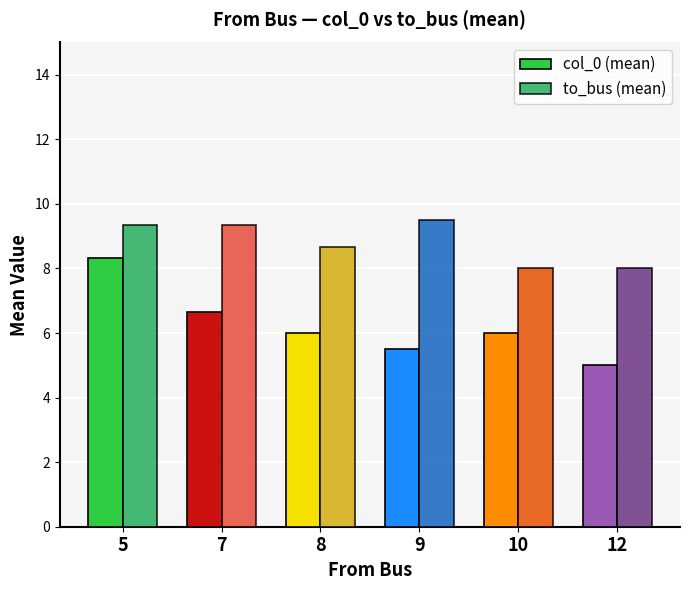

What value does the to_bus (mean) series have at 9?

9.5